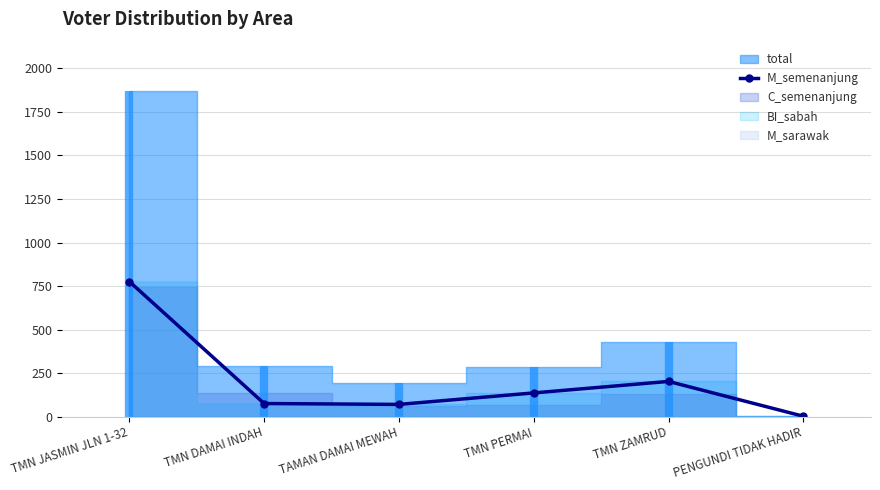

Which has a higher value, TMN ZAMRUD or TAMAN DAMAI MEWAH?

TMN ZAMRUD